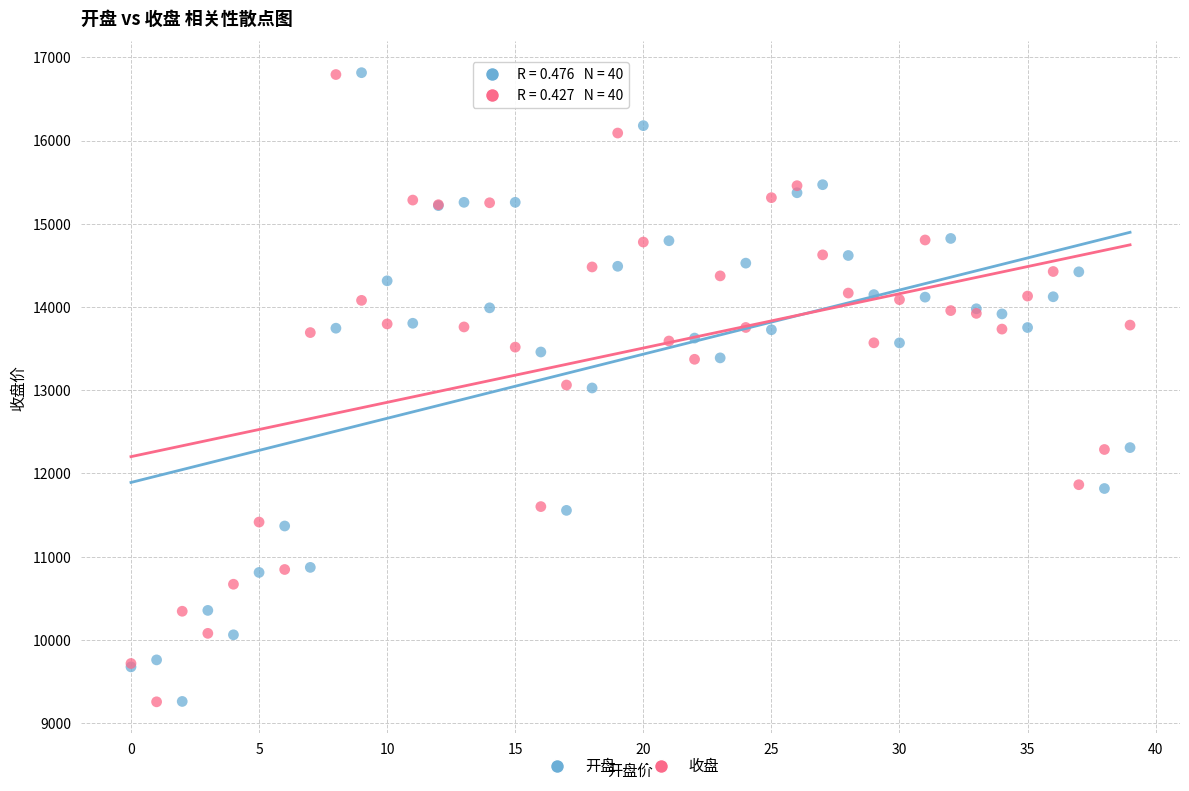

What are all the series names shown in the legend?

开盘, 收盘